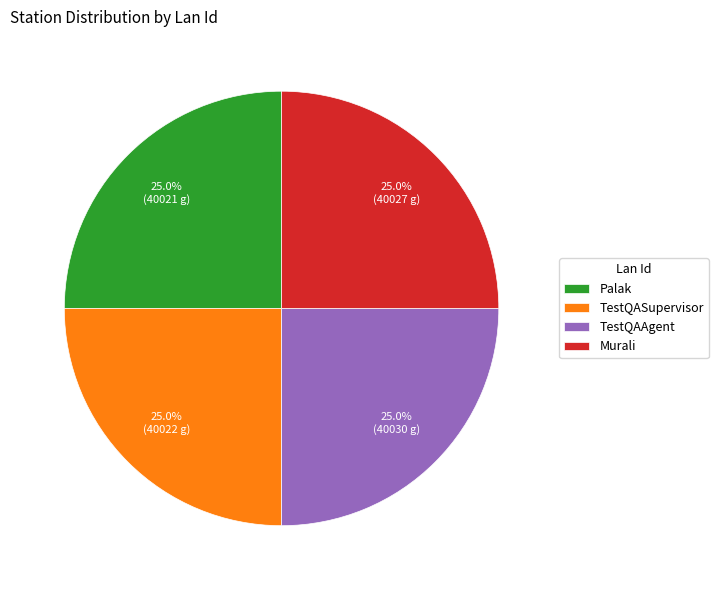

Is TestQASupervisor the majority of the pie?

No